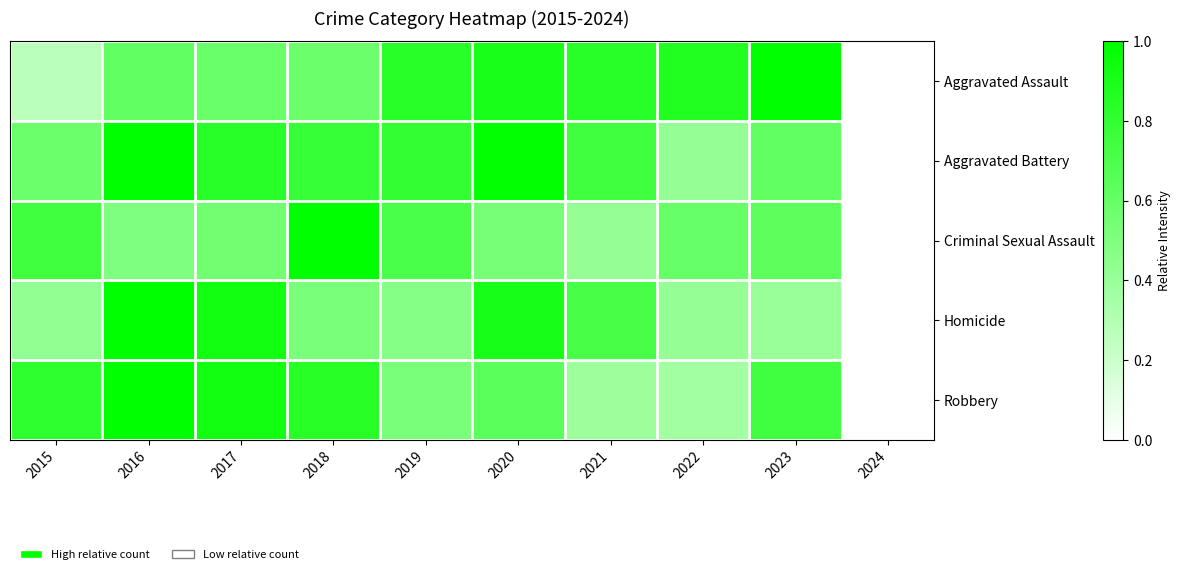

Between 2020 and 2021, which series saw the biggest shift?

Robbery